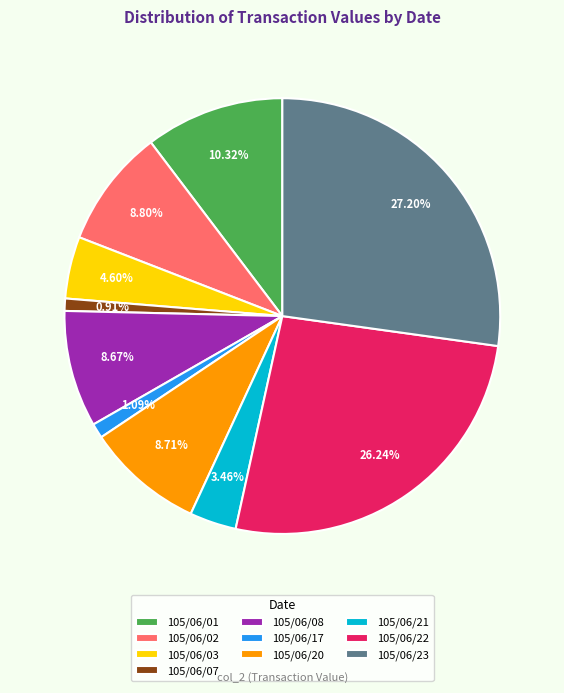

Is it true that 105/06/02 is 1% of the pie?

False